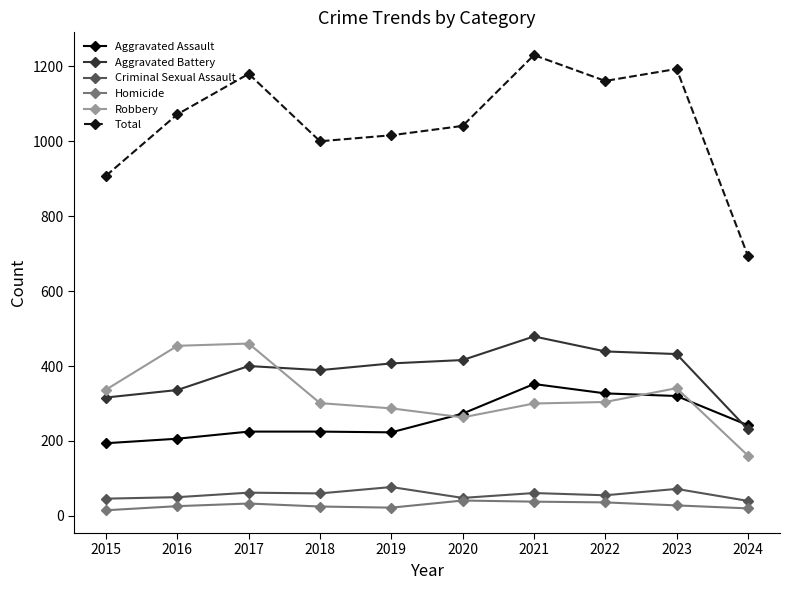

Is the value of Aggravated Battery at 2022 greater than the value of Robbery at 2019?

Yes